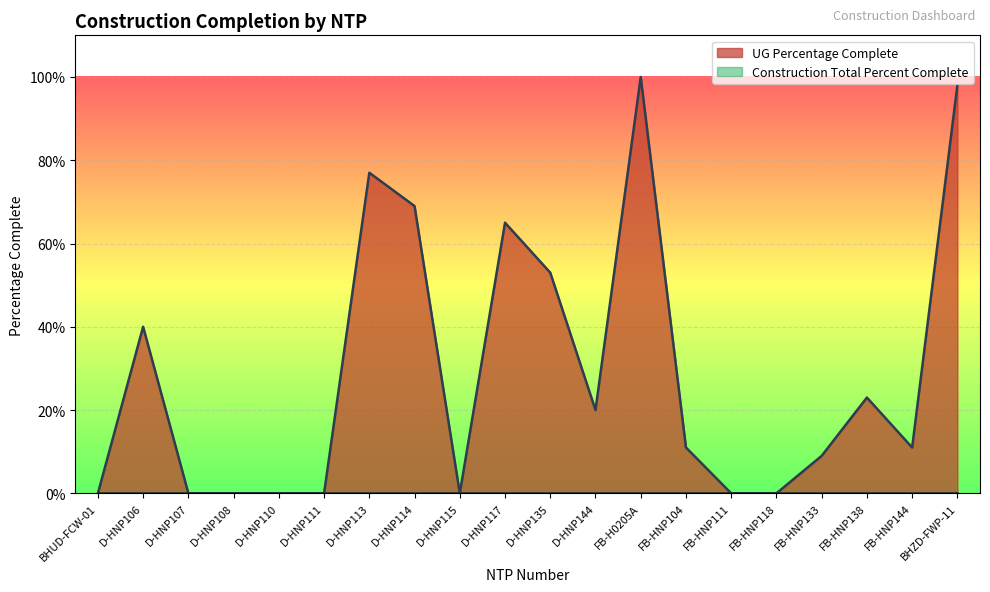

What position from the left is D-HNP144?

12